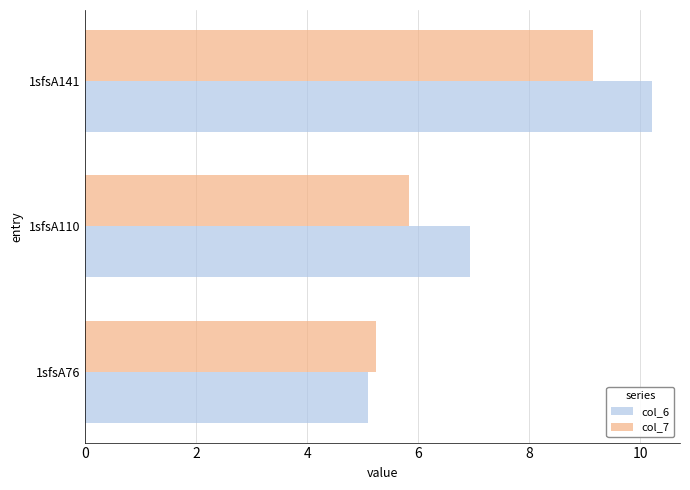

What is the minimum value shown in the chart?

5.1